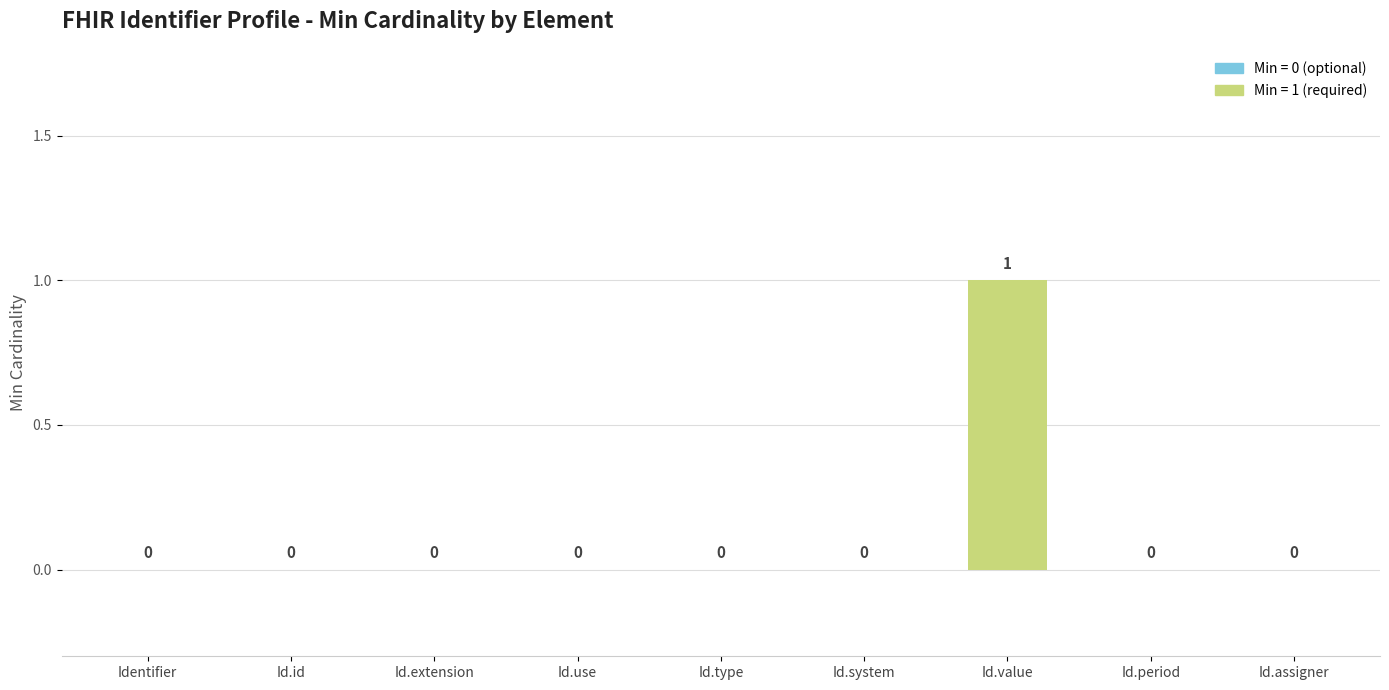

Reading right to left, list all the values displayed in this chart.

Id.assigner=0	Id.period=0	Id.value=1	Id.system=0	Id.type=0	Id.use=0	Id.extension=0	Id.id=0	Identifier=0